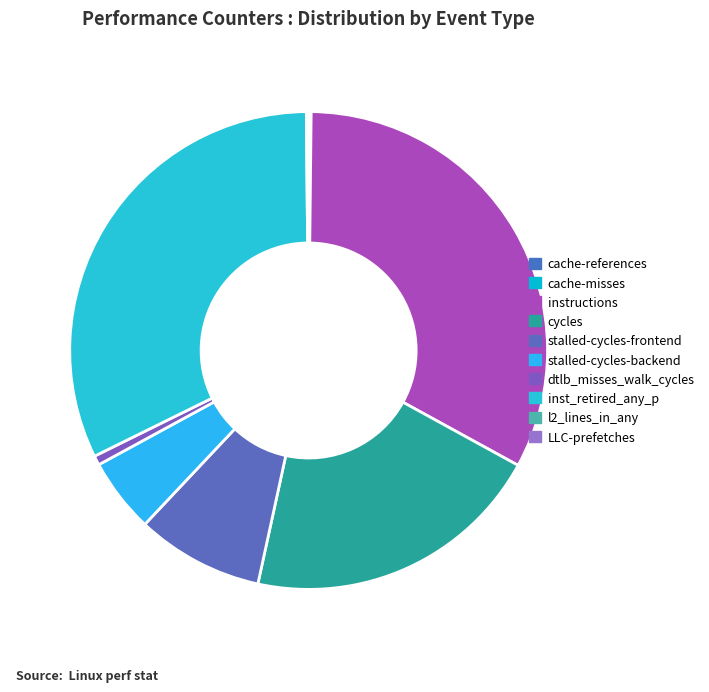

How many segments does this pie chart have?

10